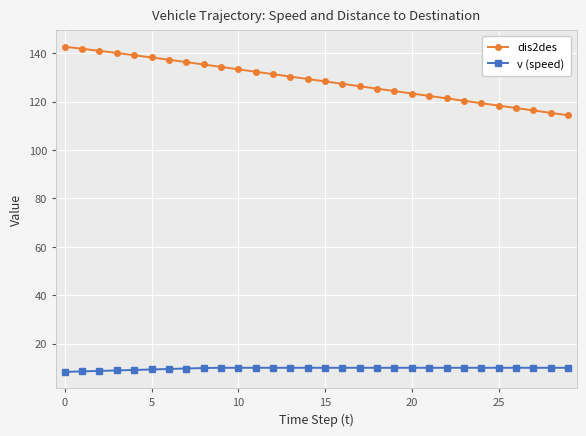

What is the value of the dis2des point at the 13th from the left?

131.4